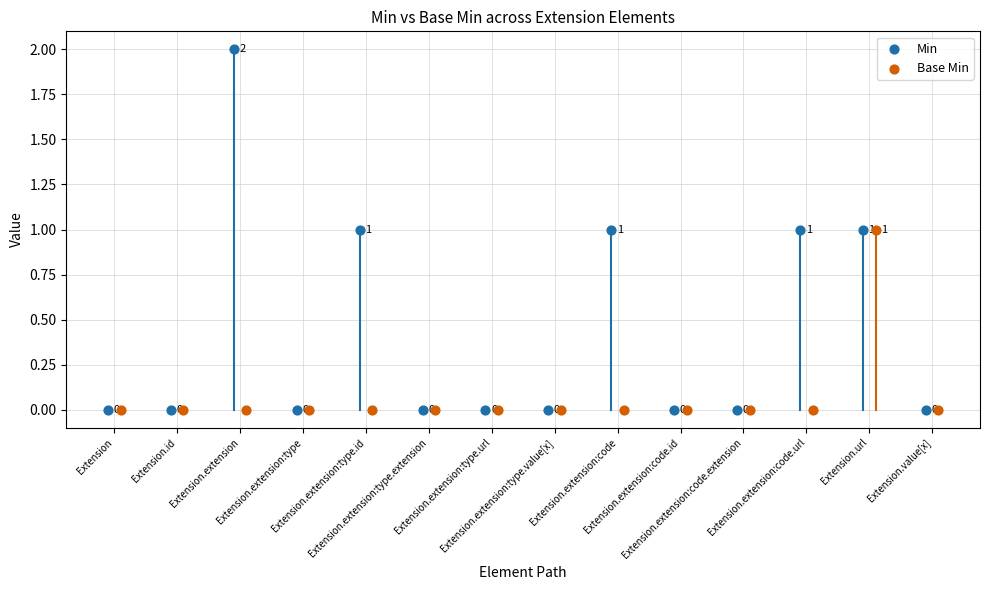

At which category is the sum across all series the highest?

Extension.extension